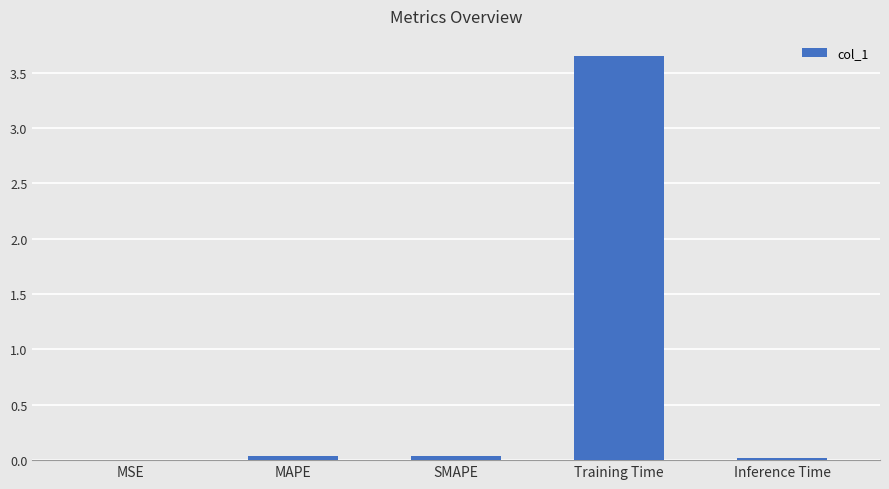

How many categories are shown in the chart?

5